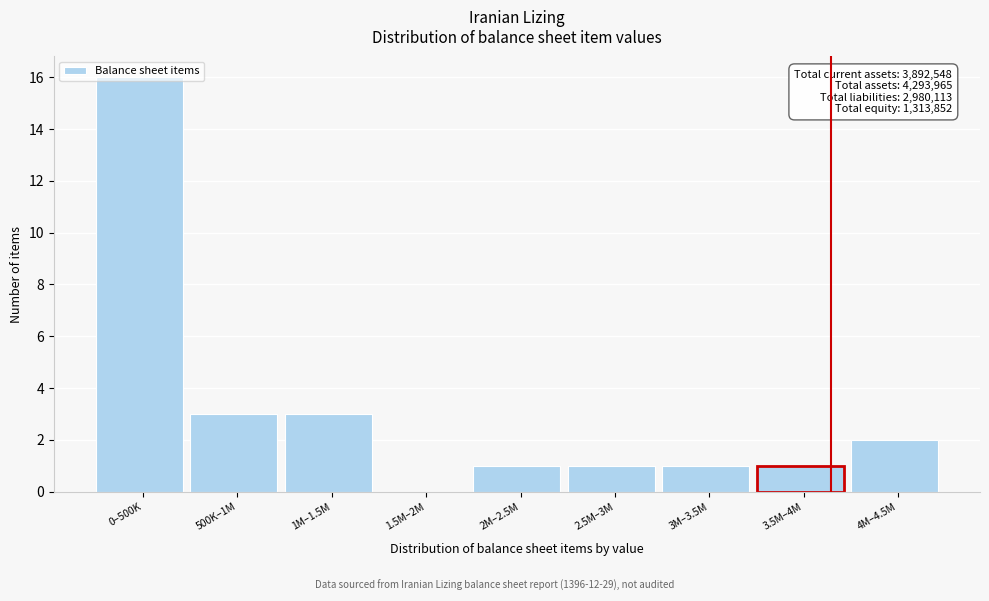

The value at 2.5M–3M is 1. True or false?

True